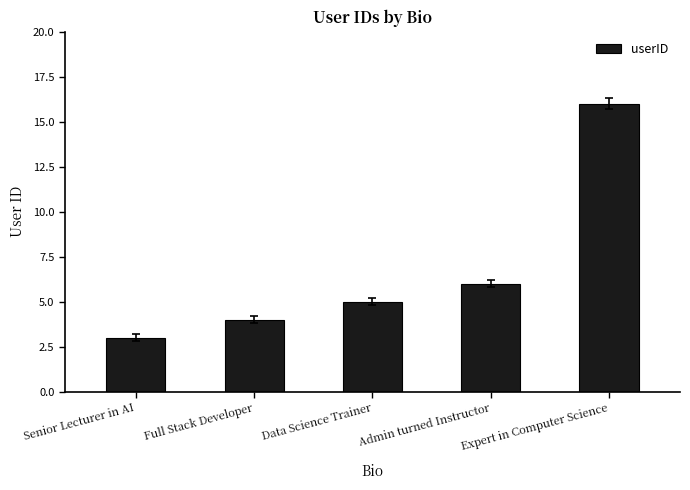

How many distinct data groups are displayed?

1